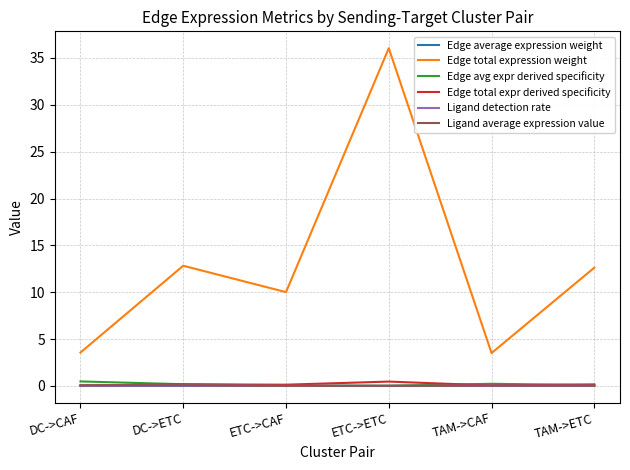

Which series has the largest total across all categories?

Edge total expression weight